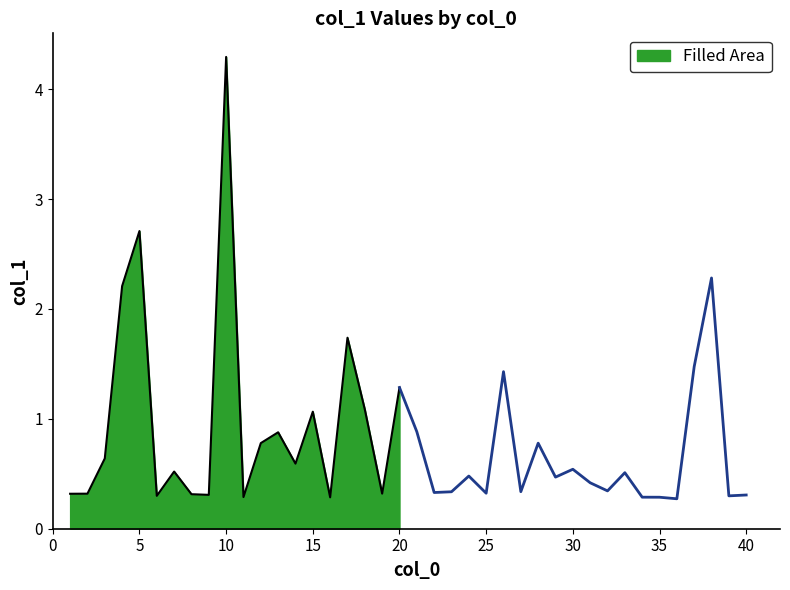

Does the chart have visible grid lines?

No